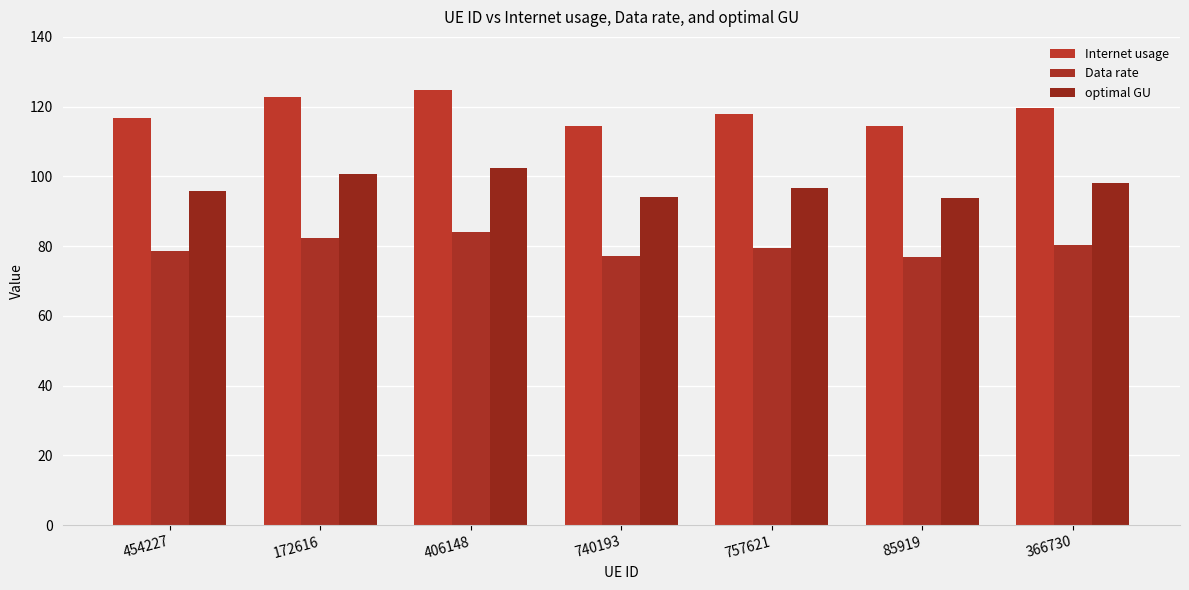

How many groups of bars are there?

7